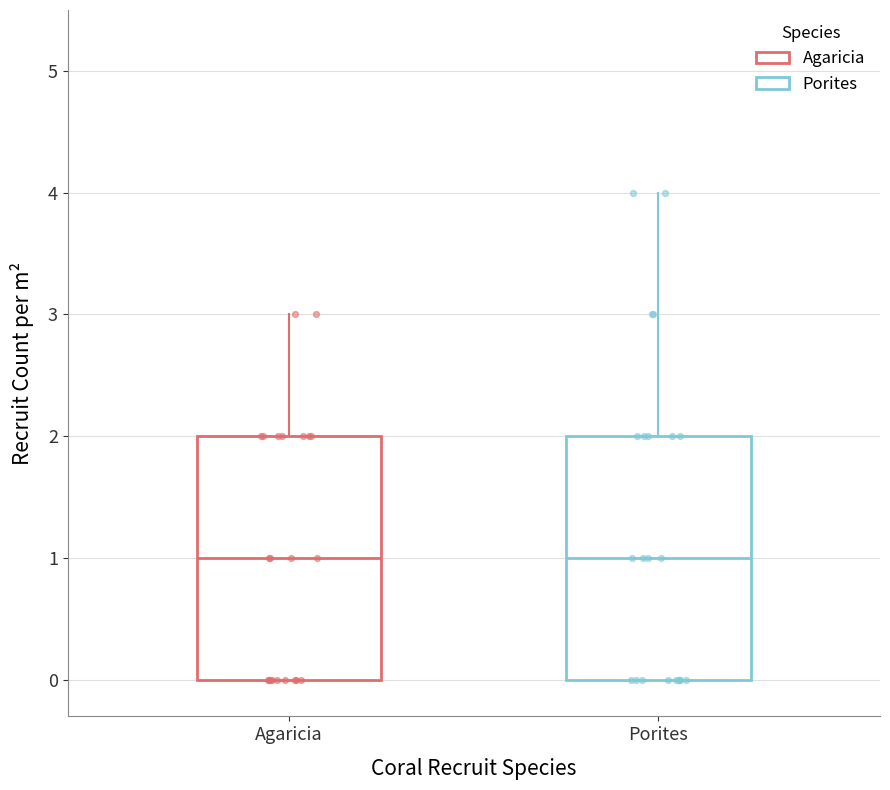

Where does the upper whisker of the box for Agaricia end on the y-axis? The values are not printed on the chart, so give them approximately, as read against the axis.

3